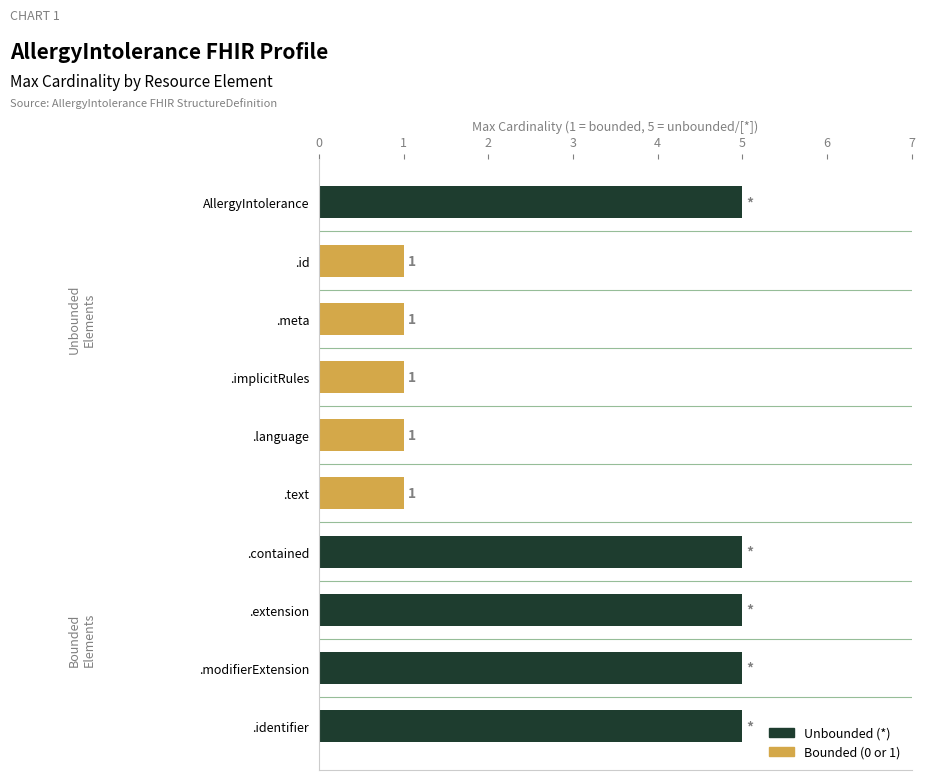

Are the bars horizontal?

Yes